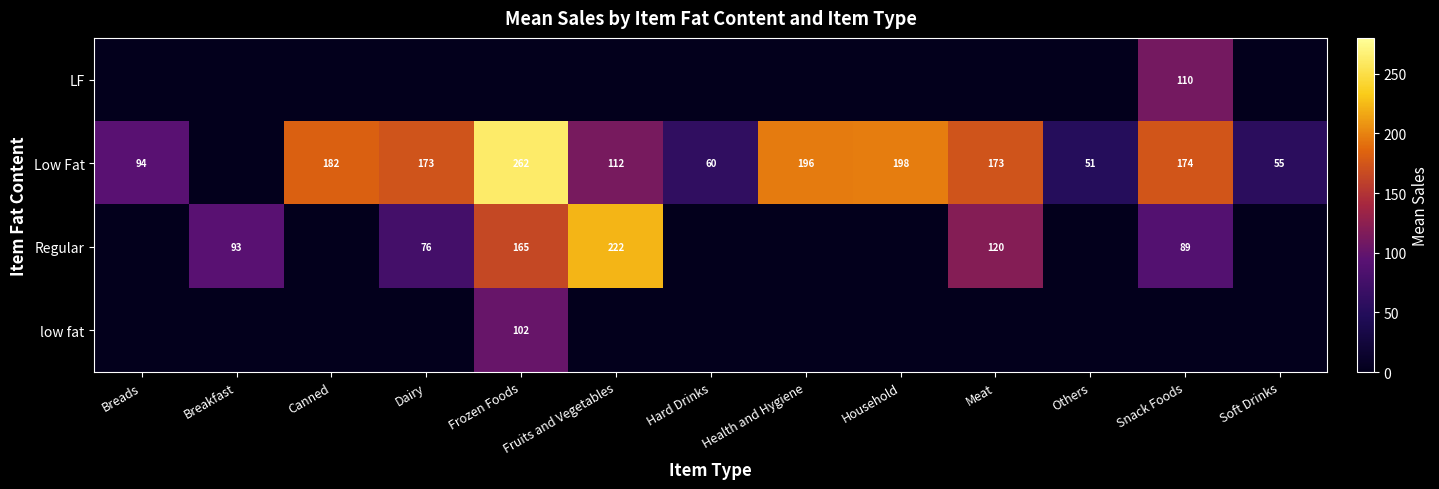

Which series changed the most between Health and Hygiene and Snack Foods?

Low Fat